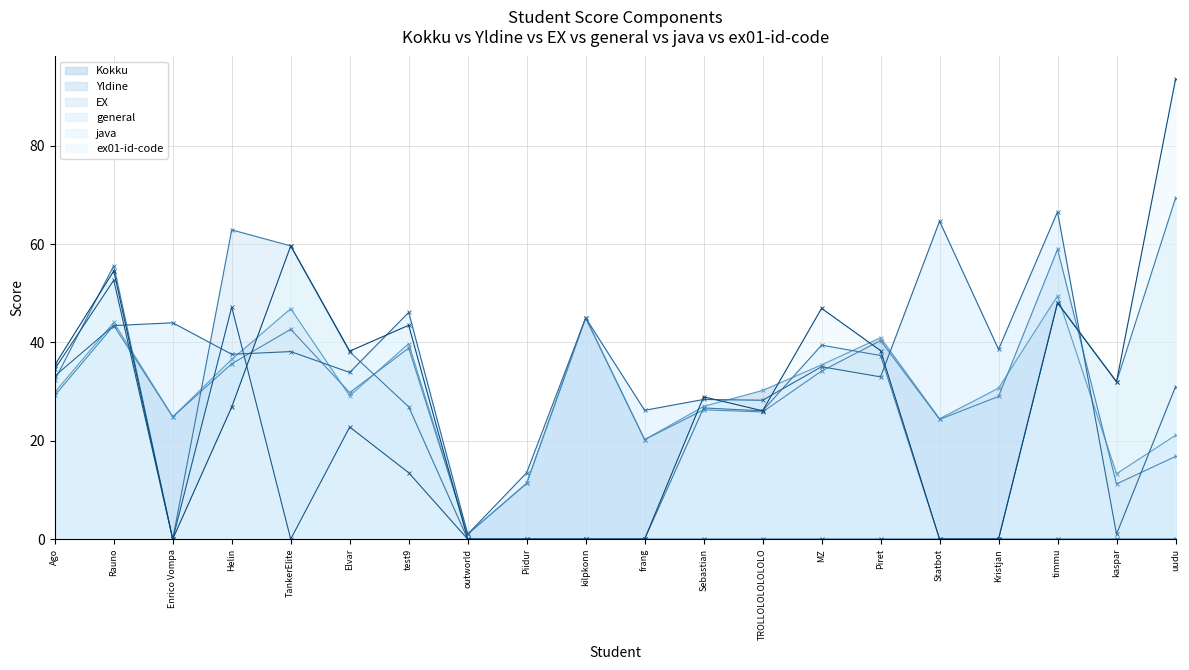

What is the total value across all series at kilpkonn?

135.0